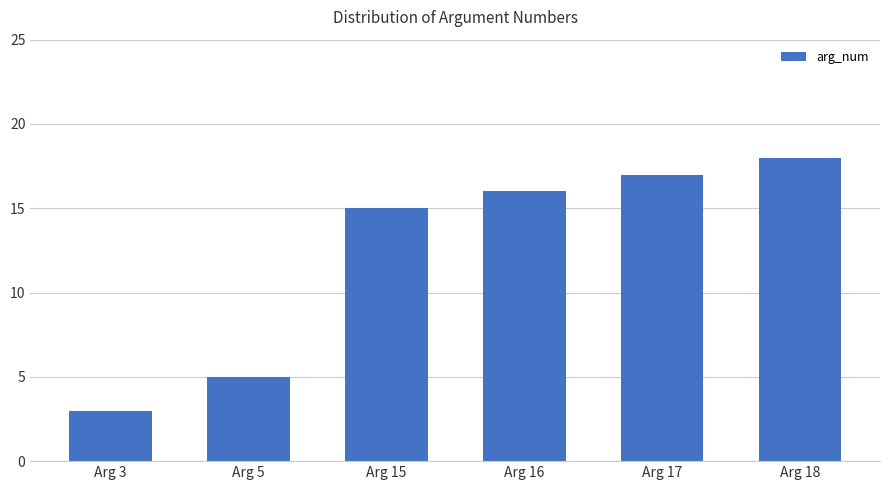

Count the number of data series in this chart.

1